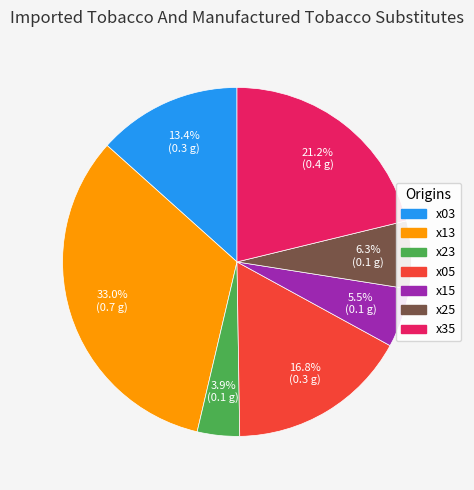

Which has a higher value, x13 or x03?

x13